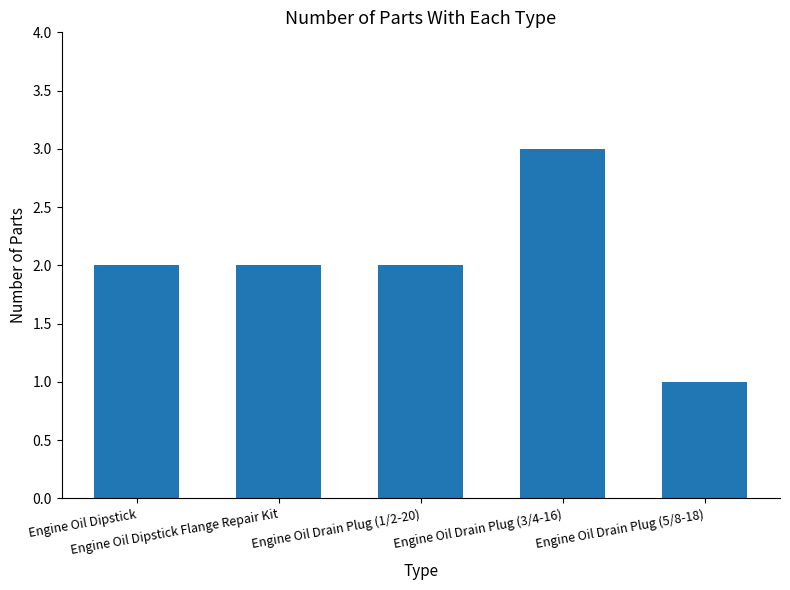

What is the value of the 4th bar from the left?

3